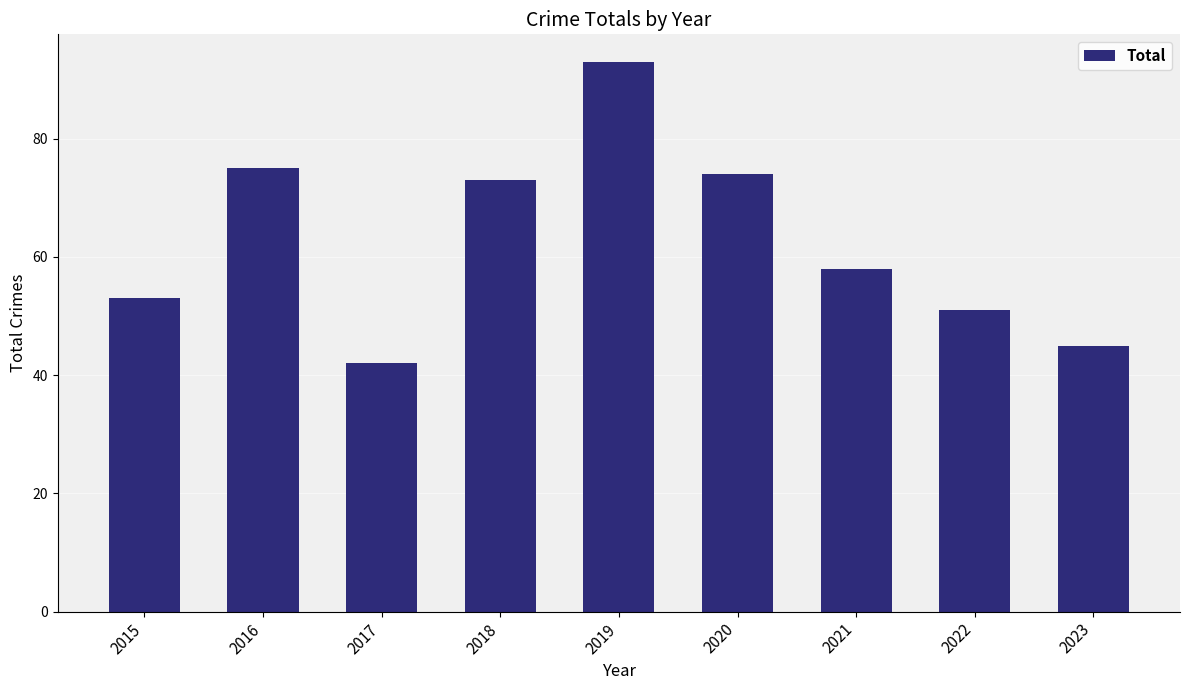

Reading left to right, list all the values displayed in this chart.

2015=53	2016=75	2017=42	2018=73	2019=93	2020=74	2021=58	2022=51	2023=45